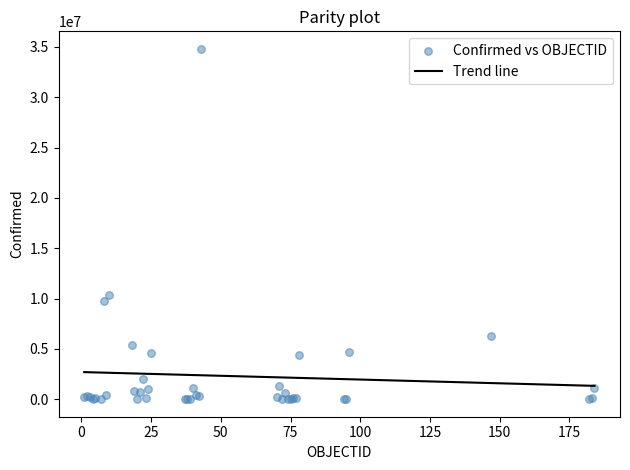

What Y value in the scatter plot is closest to 17407347?

10348288